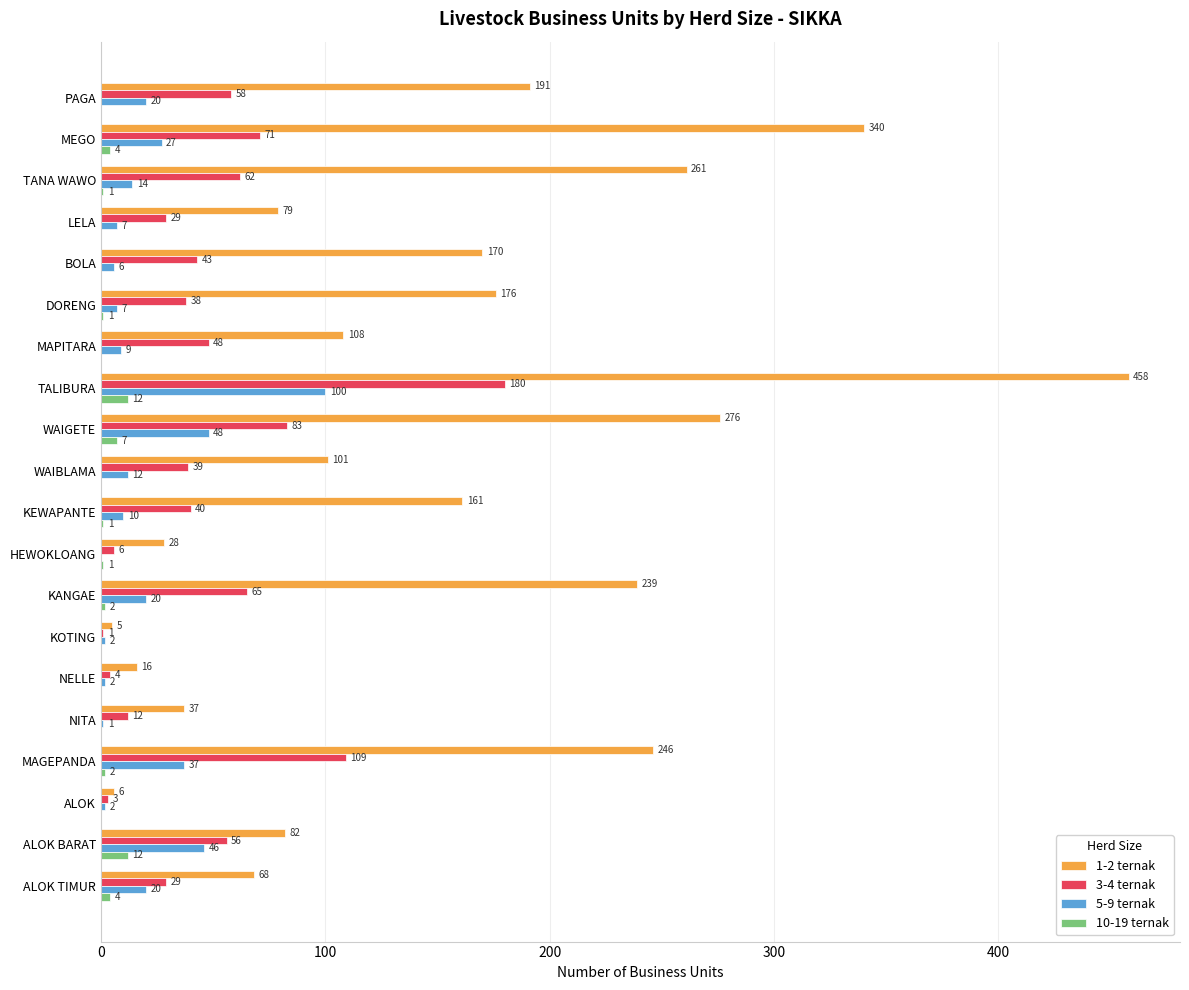

What is the maximum value for 1-2 ternak?

458